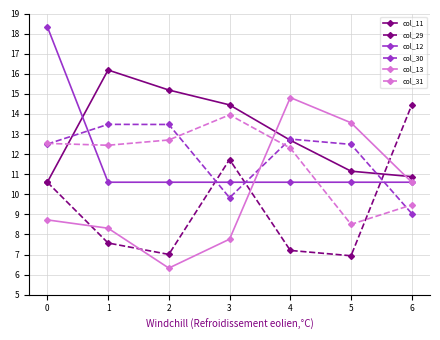

What is the sum of all col_11 values?

91.1